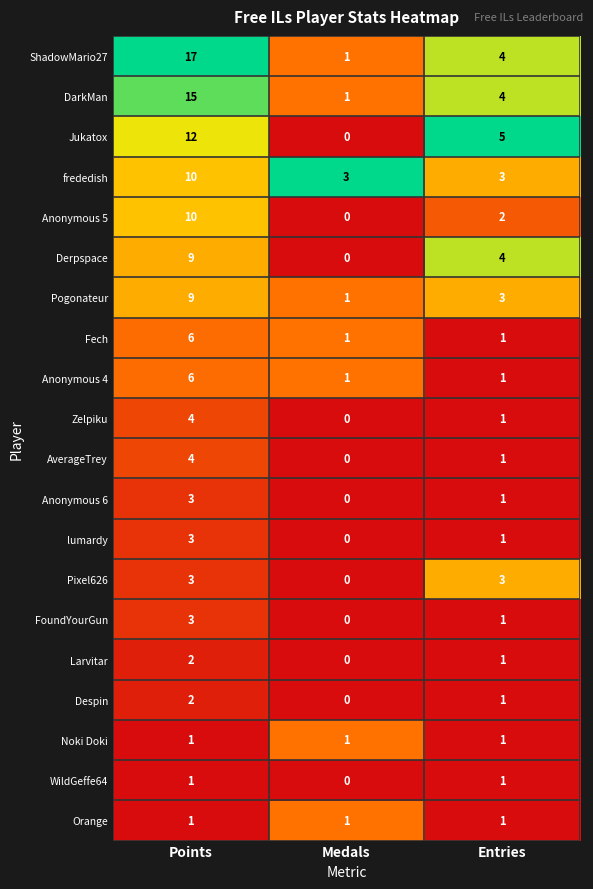

What is the total value across all series at Medals?

10